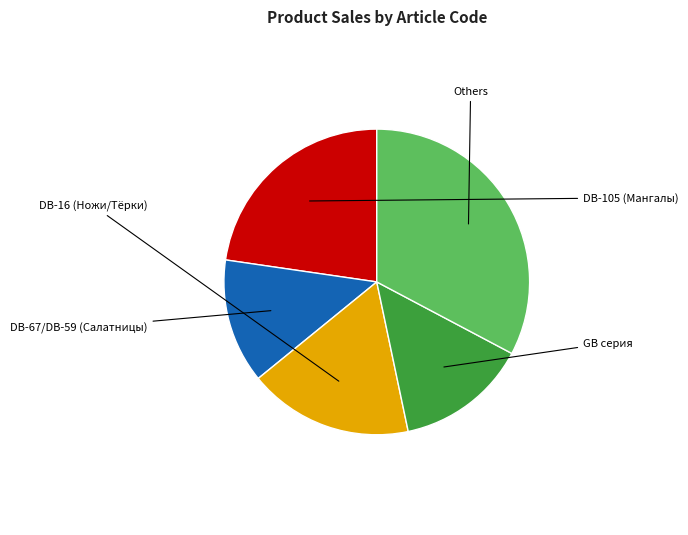

Is there a majority slice in this chart?

No